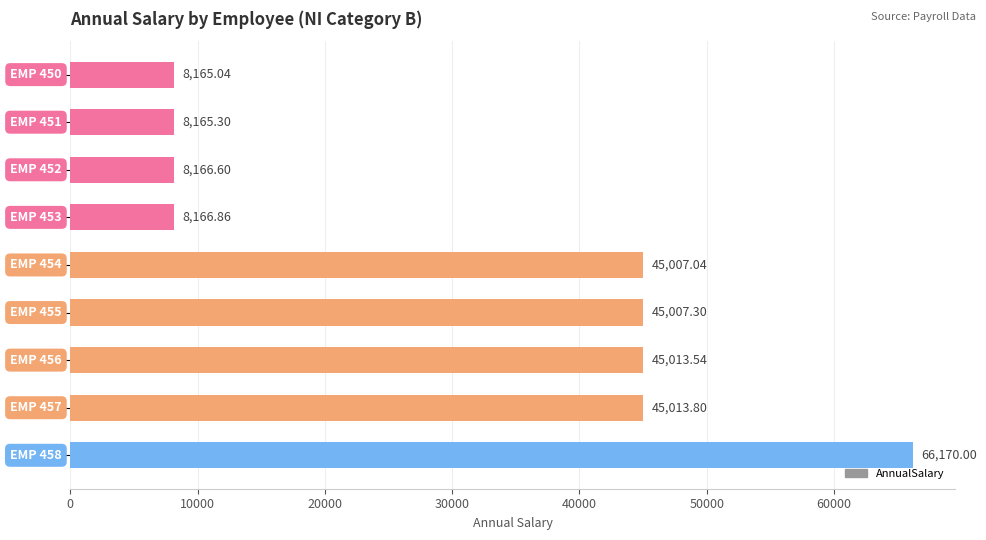

How many bars are there in total?

9